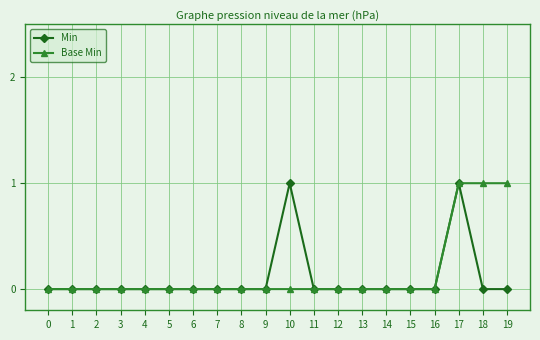

Reading left to right, transcribe all the data shown in this chart.

Min: 0	0	0	0	0	0	0	0	0	0	1	0	0	0	0	0	0	1	0	0
Base Min: 0	0	0	0	0	0	0	0	0	0	0	0	0	0	0	0	0	1	1	1